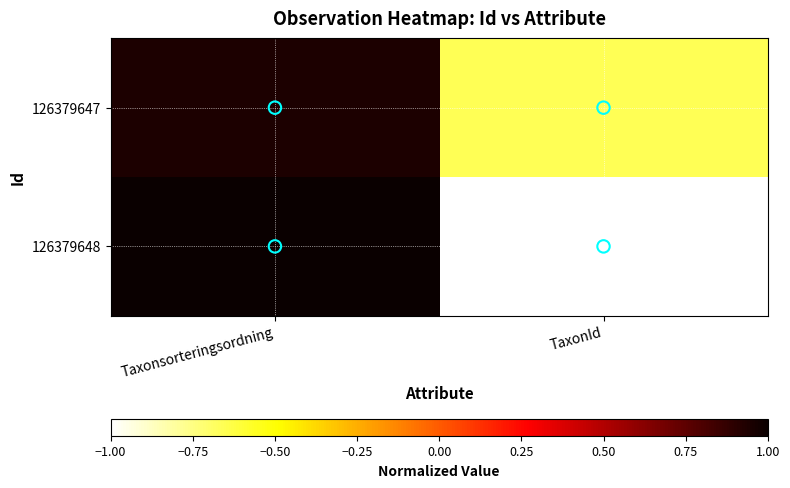

At how many categories does at least one series exceed 0?

1